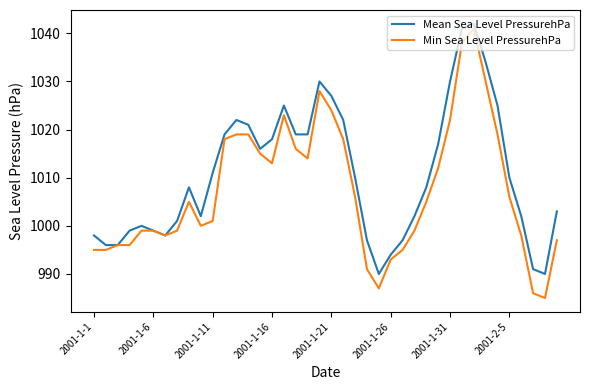

What is the highest value of the Mean Sea Level PressurehPa series?

1042